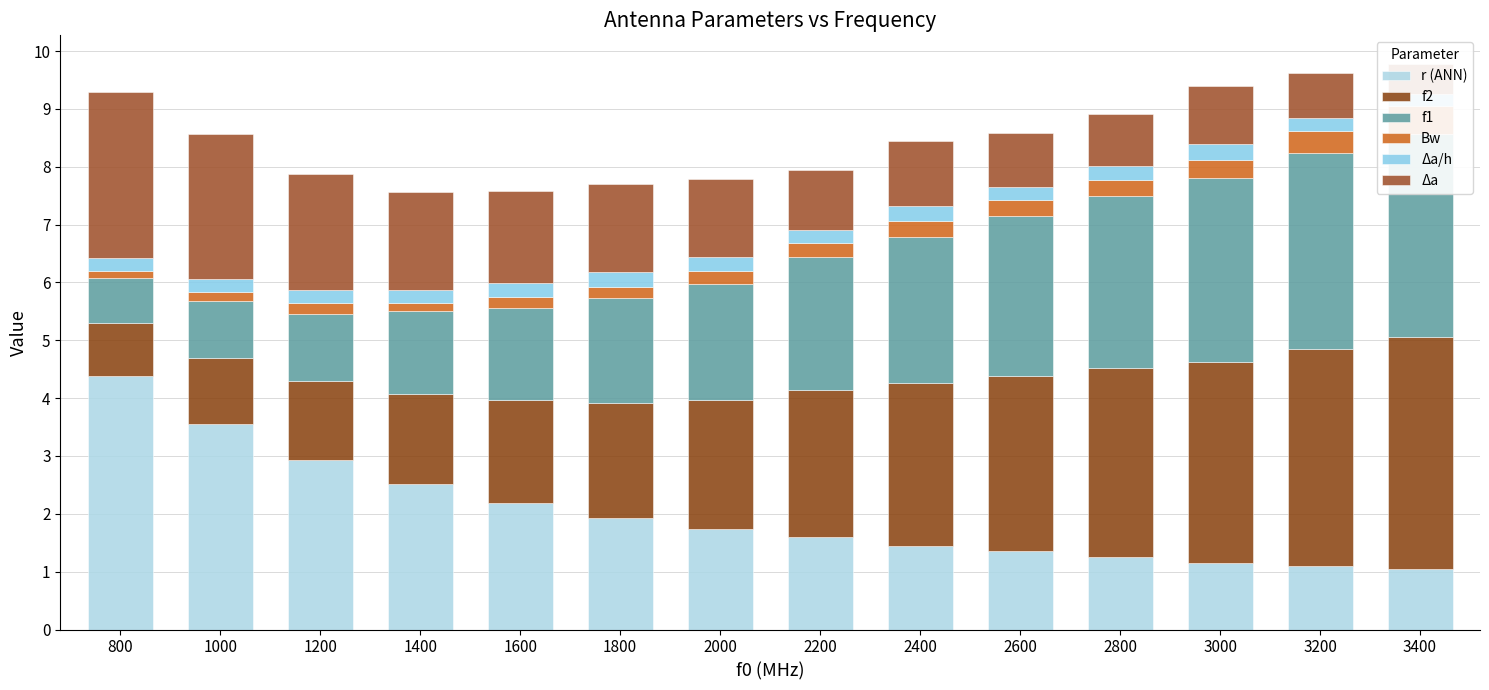

Is it true that Δa/h equals 0.4 at 1200?

False